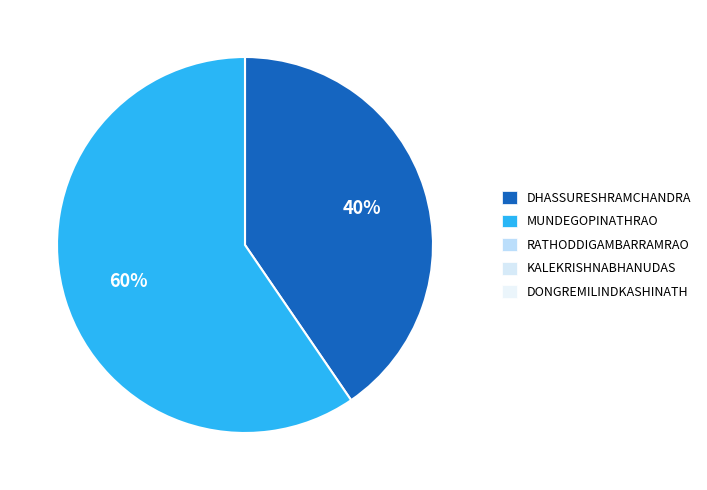

Is there a majority slice in this chart?

Yes